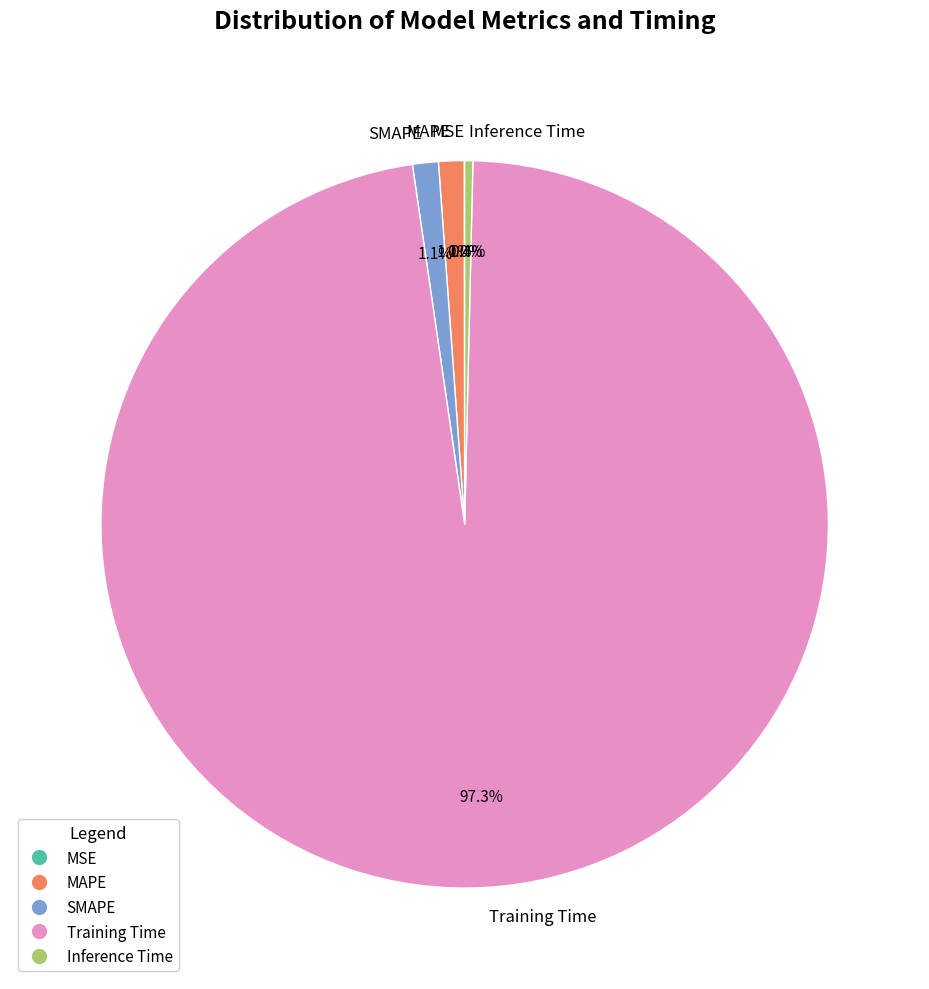

Which category has the biggest portion of the pie?

Training Time